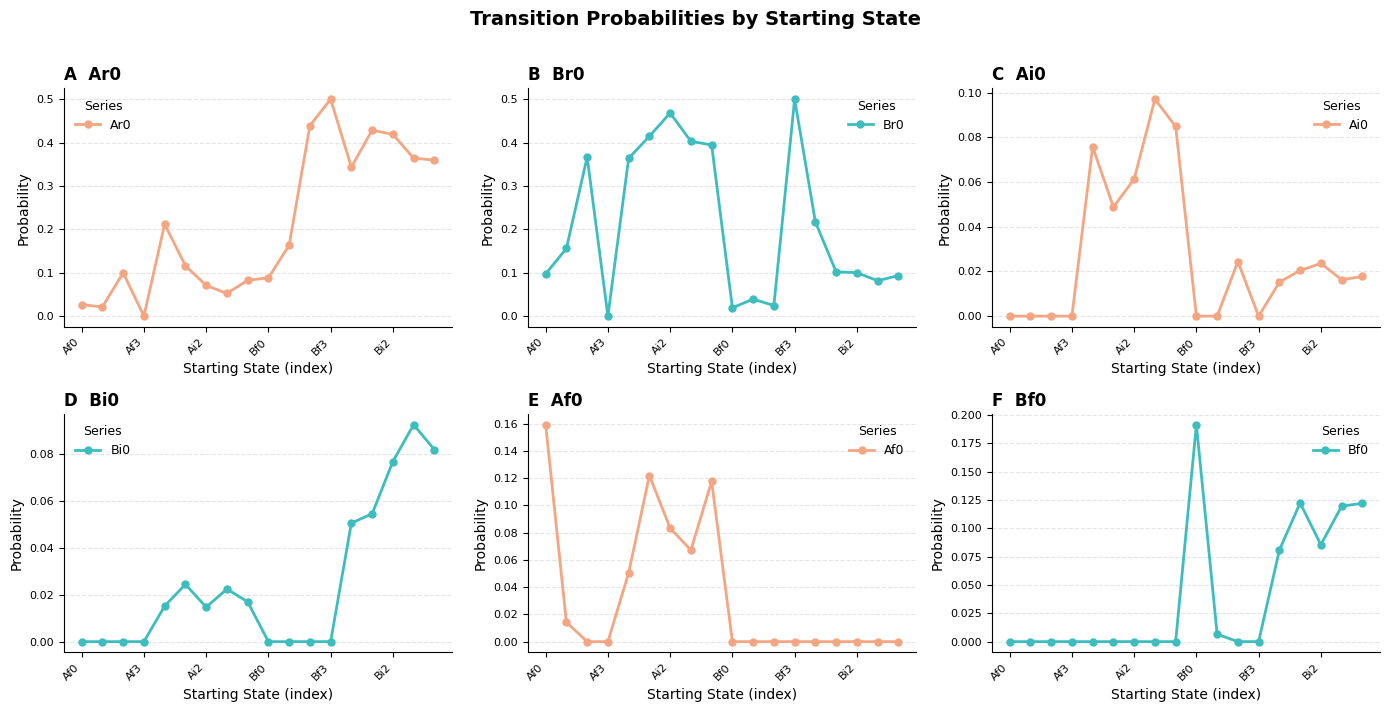

Which category has the highest value in the Ar0 series?

Bf3